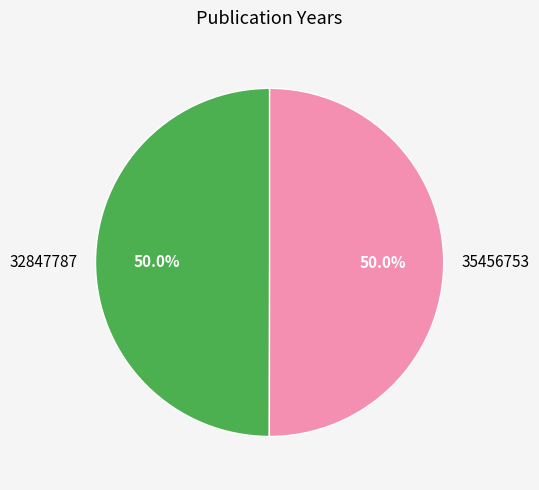

What is the total percentage of 32847787 and 35456753?

100.0%